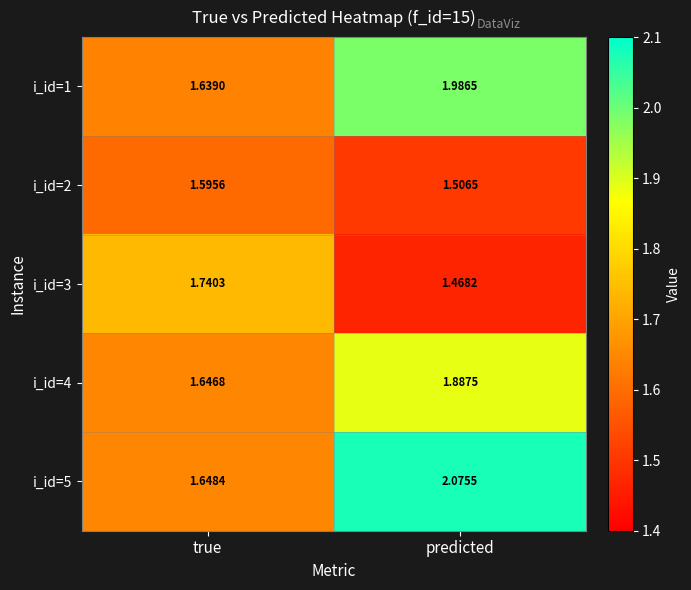

Which series has the widest spread of values?

i_id=5